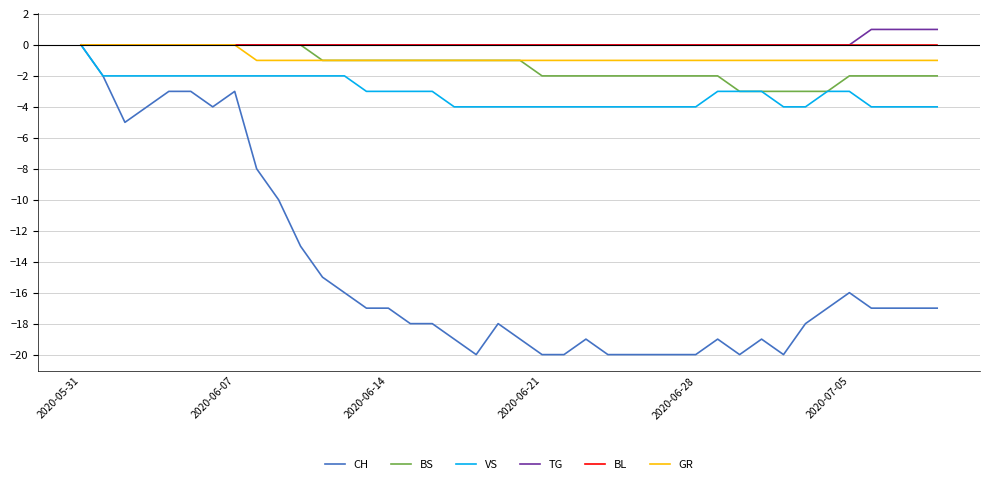

What is the smallest value displayed?

-20